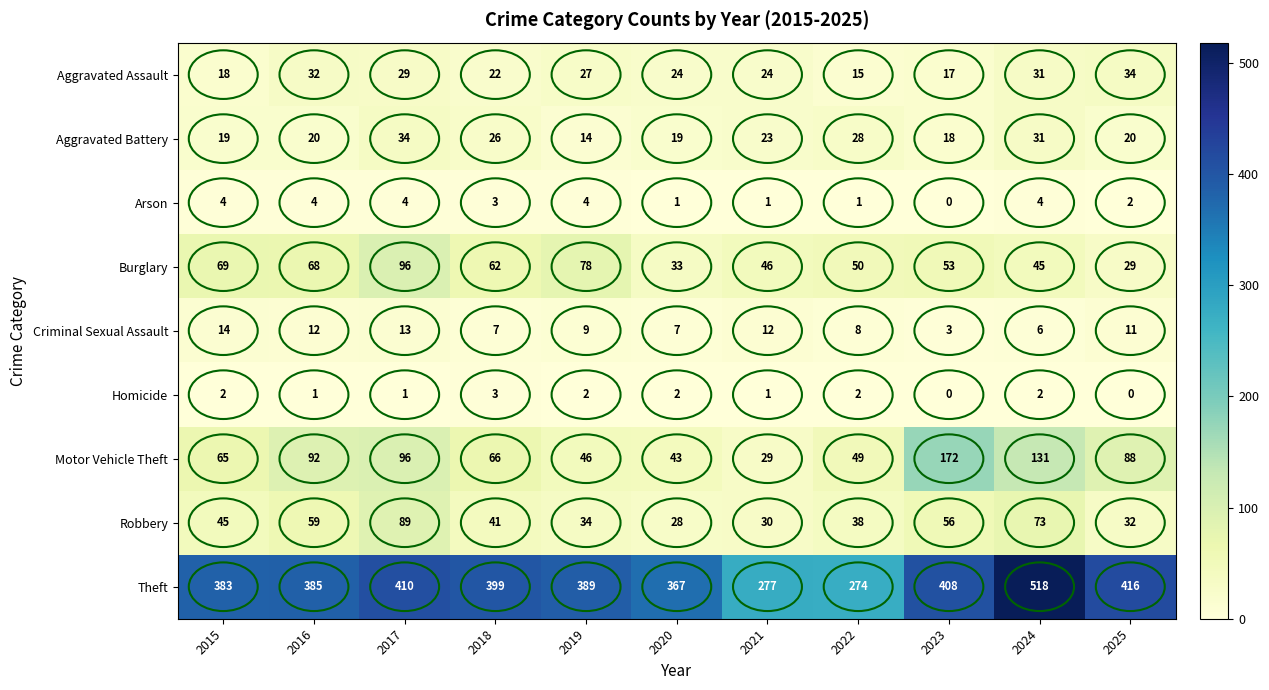

The value of Homicide at 2020 is 3. True or false?

False